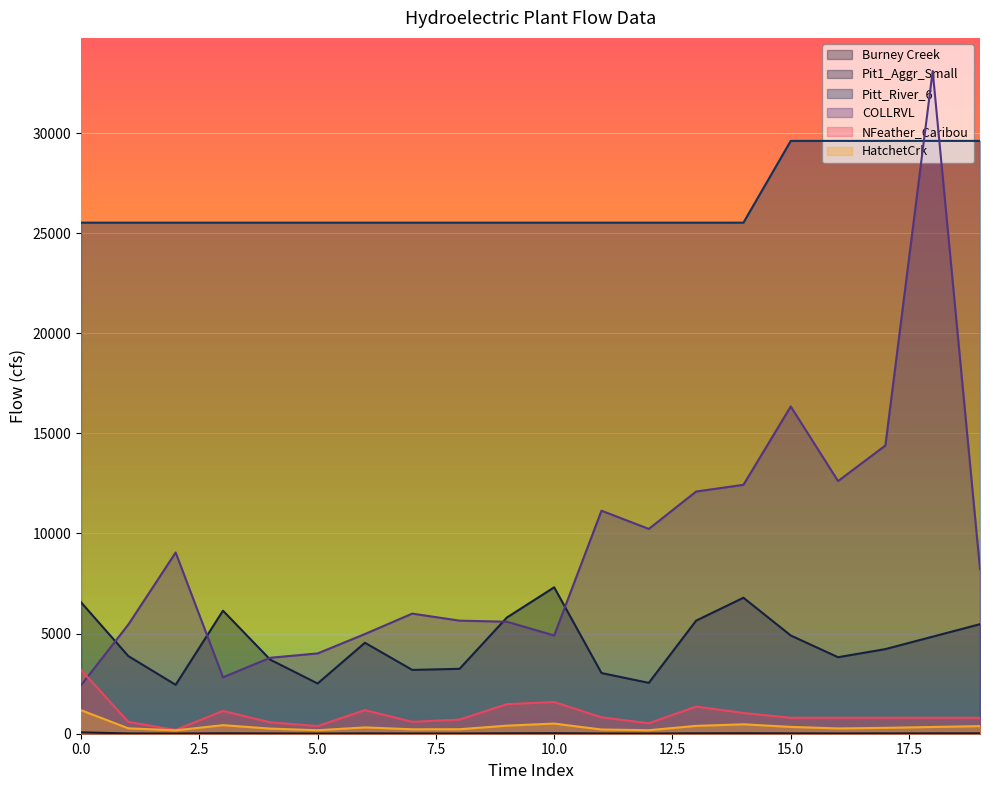

At 7, list the series in order from smallest to largest.

Burney Creek, HatchetCrk, NFeather_Caribou, Pit1_Aggr_Small, COLLRVL, Pitt_River_6